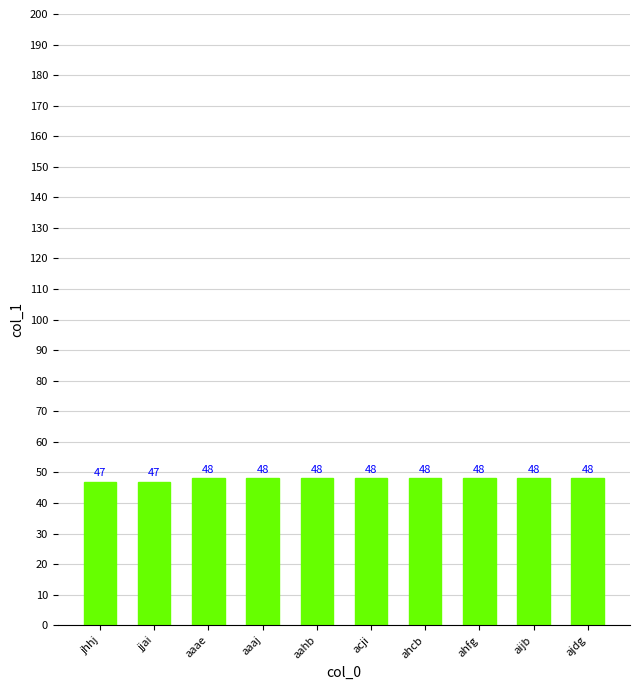

What is the sum of all values?

478